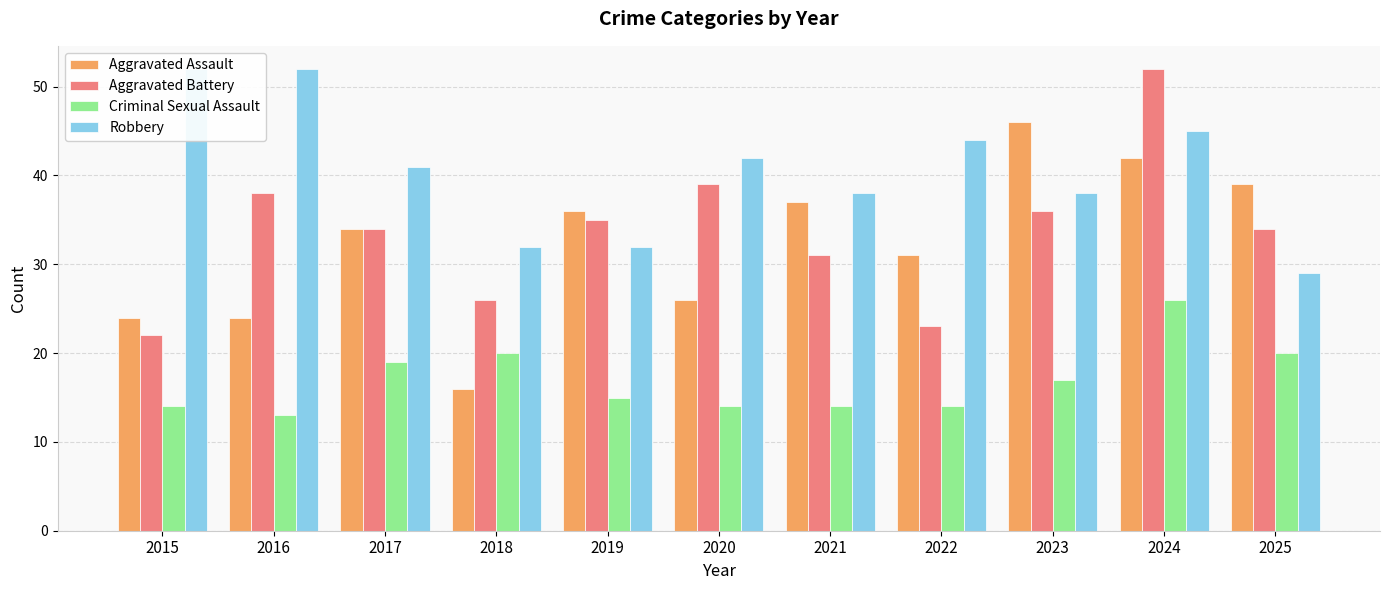

Is the value of Robbery at 2020 greater than the value of Aggravated Assault at 2015?

Yes